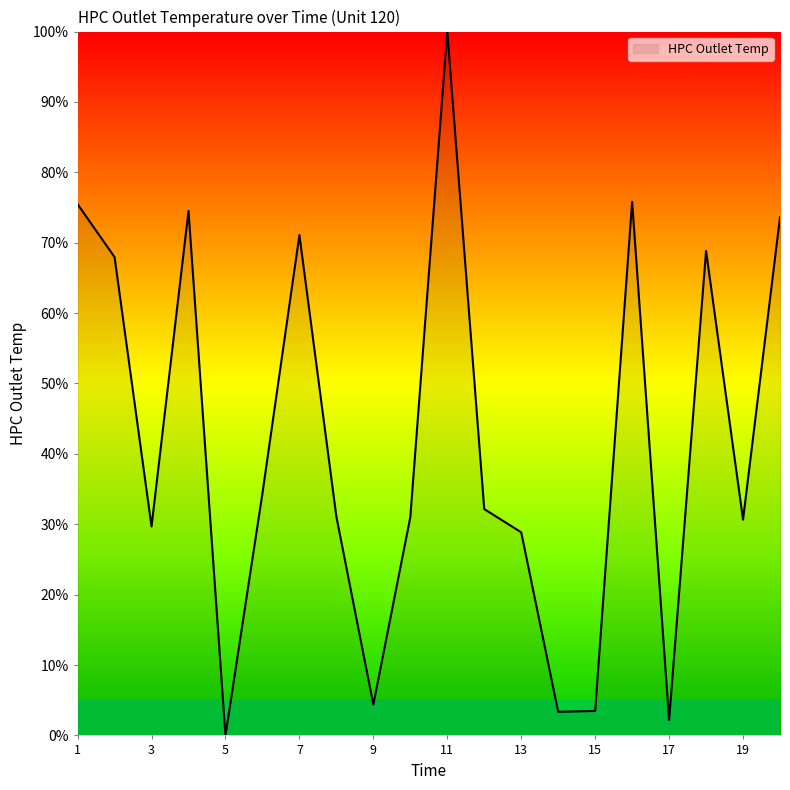

What is the difference between the maximum and minimum values?

100.0